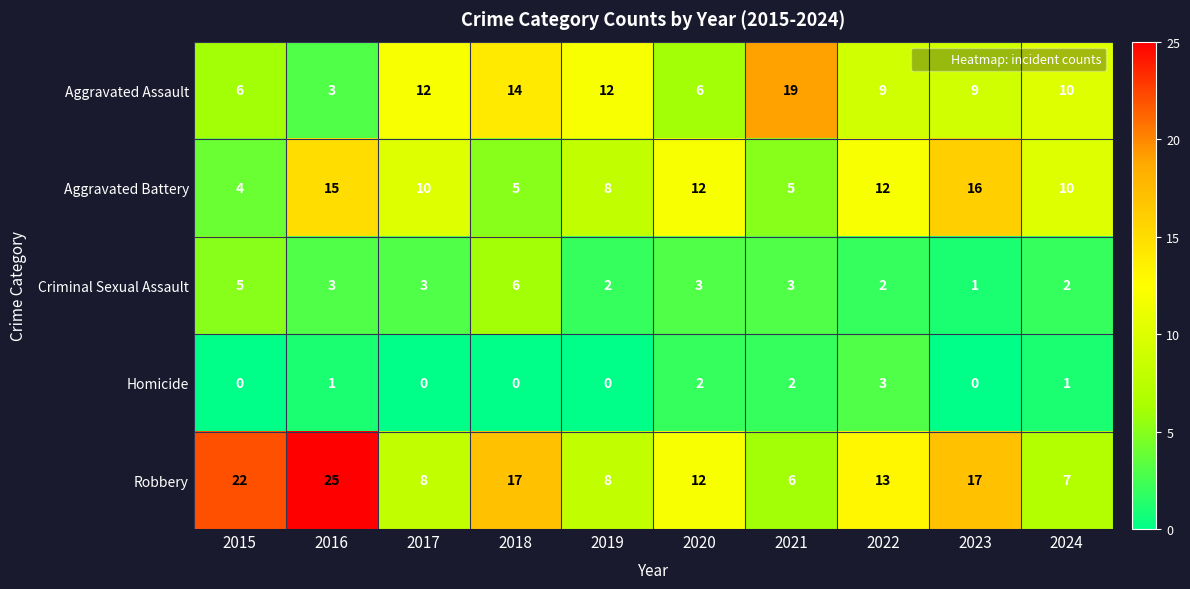

True or false: Robbery has a value of 17 at 2023.

True